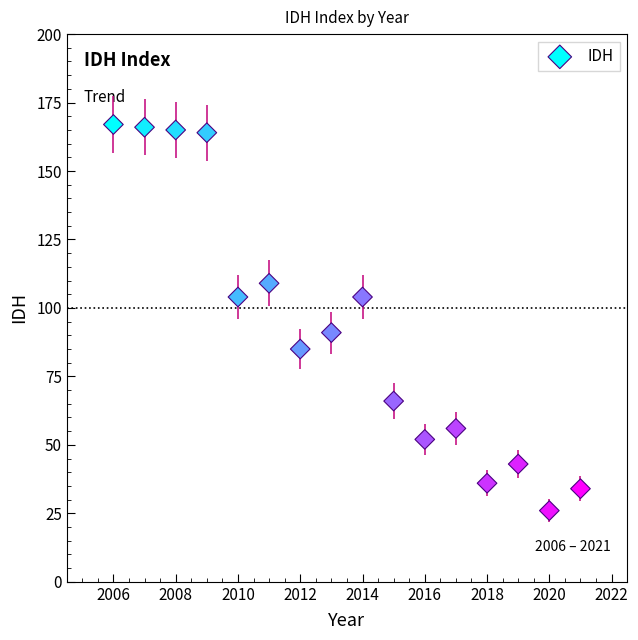

What Y value in the scatter plot is closest to 96?

91